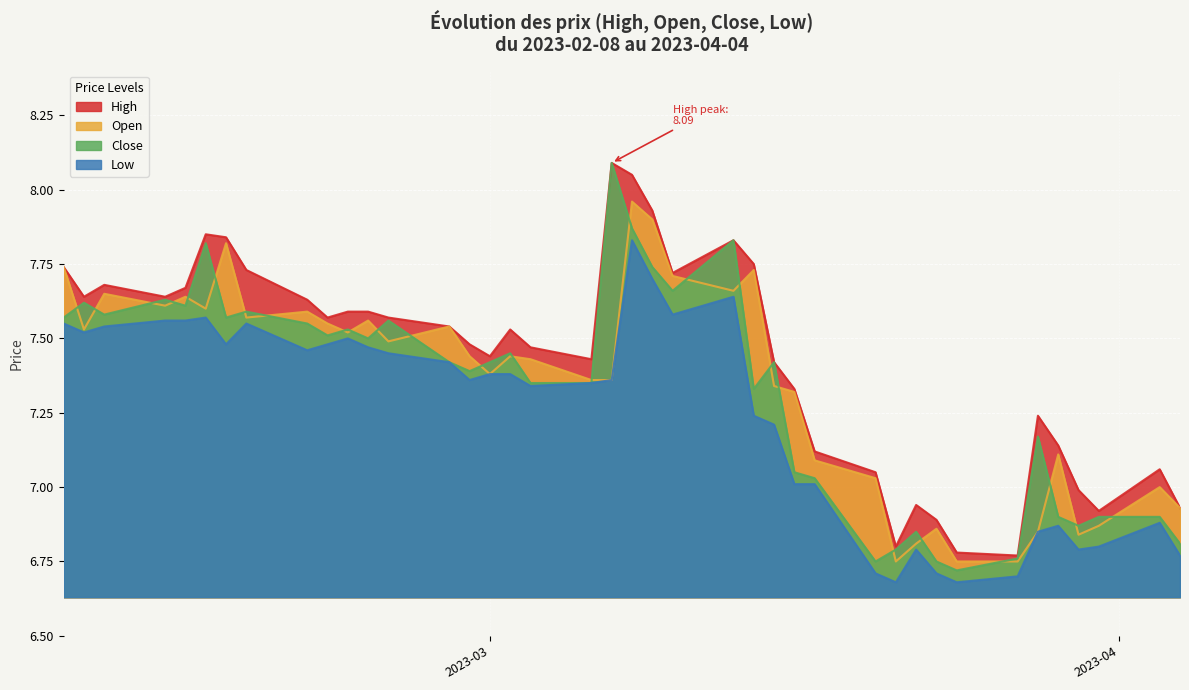

What is the highest value of the High series?

8.1